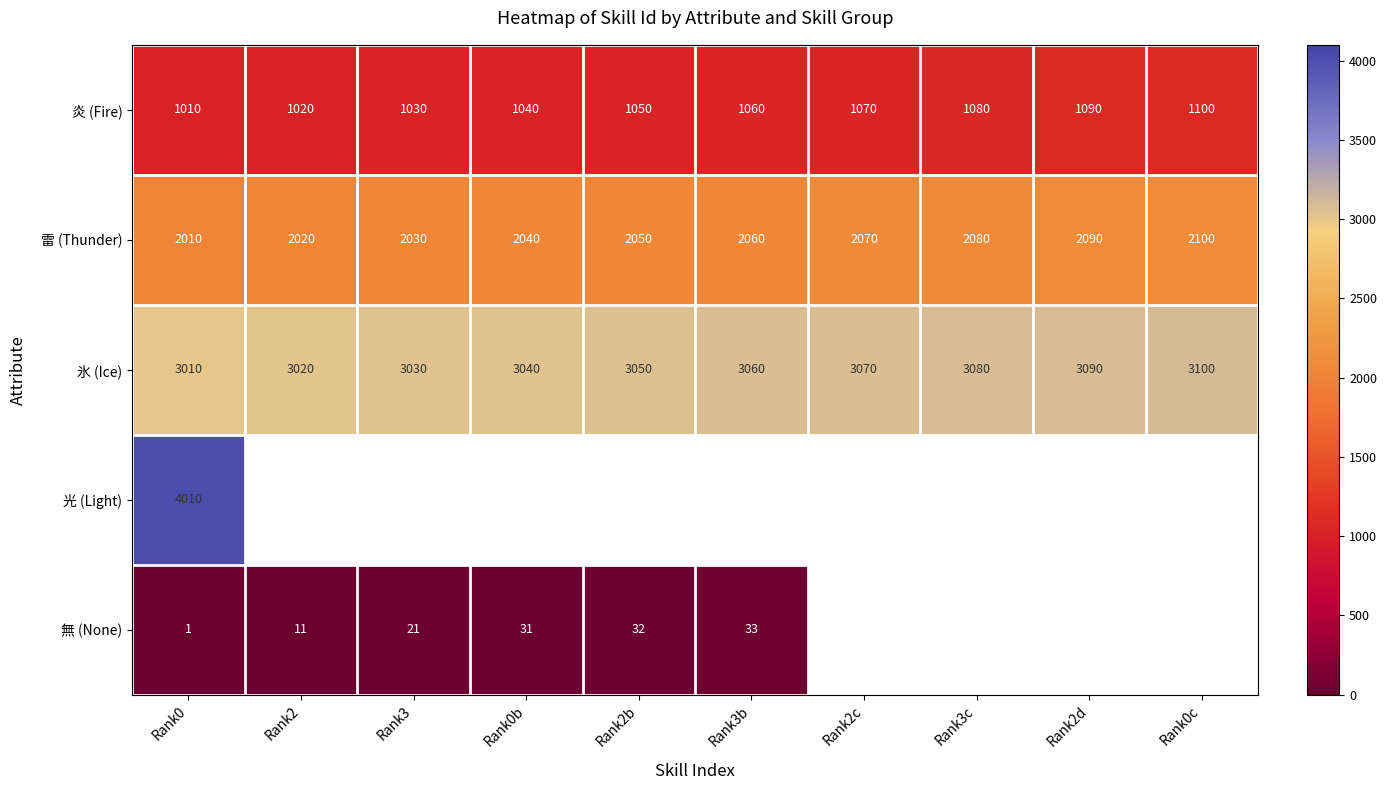

At which category is the sum across all series the highest?

Rank0